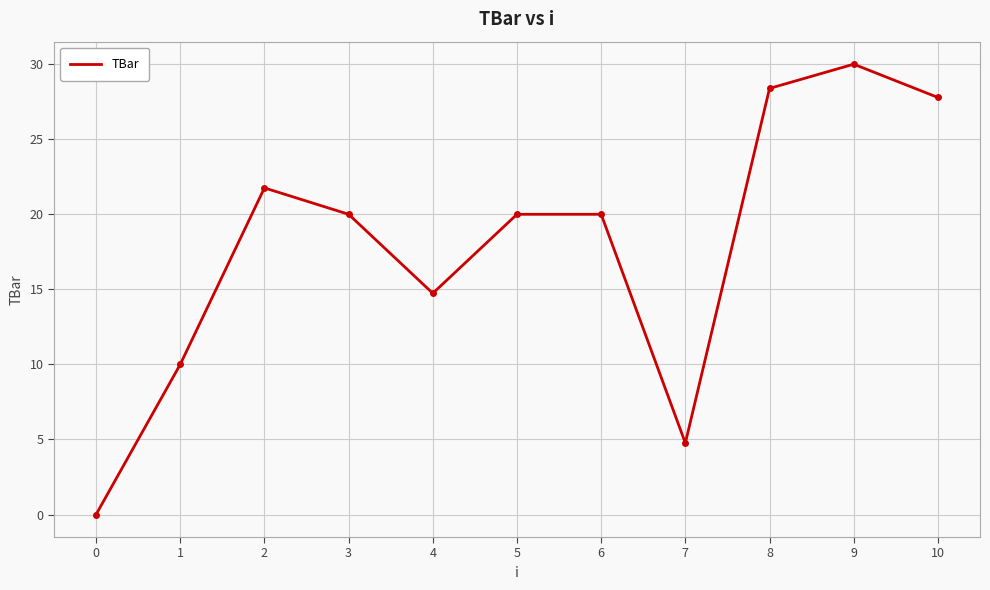

Which category has the highest value across all series?

9